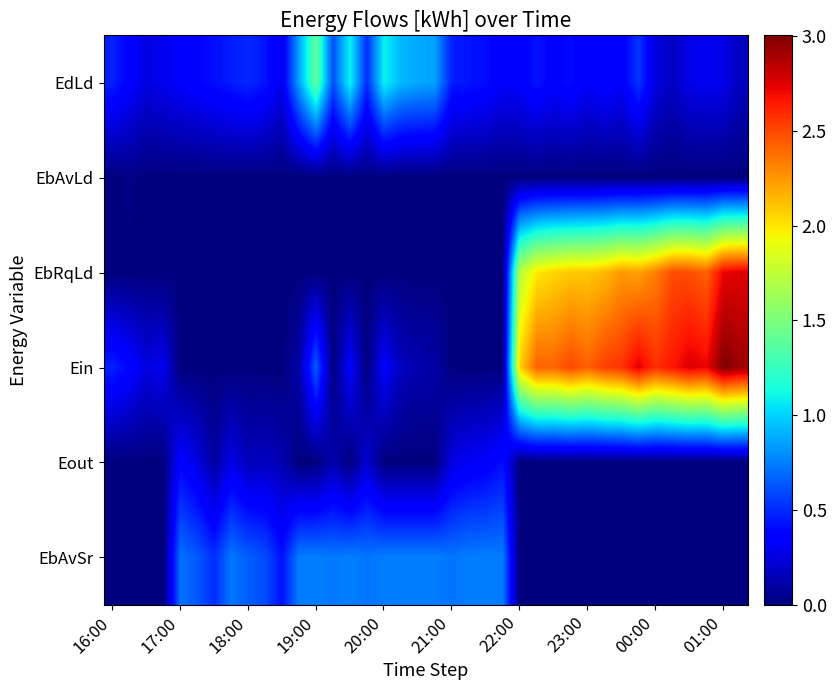

Which category has the lowest value across all series?

16:00